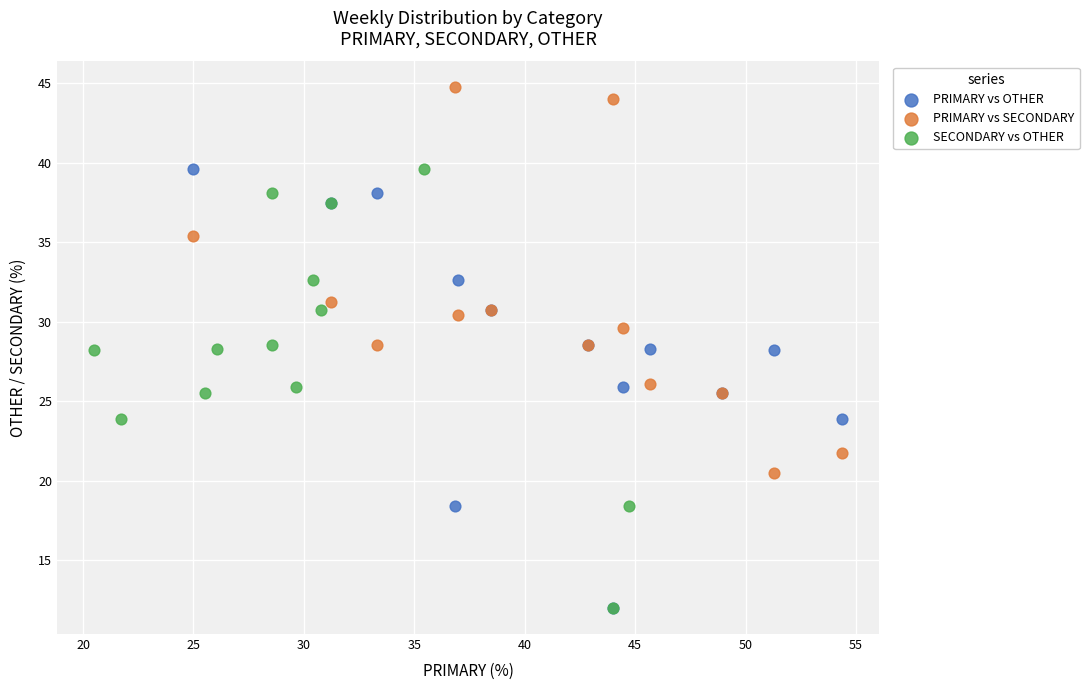

Which series reaches the maximum Y coordinate?

PRIMARY vs SECONDARY